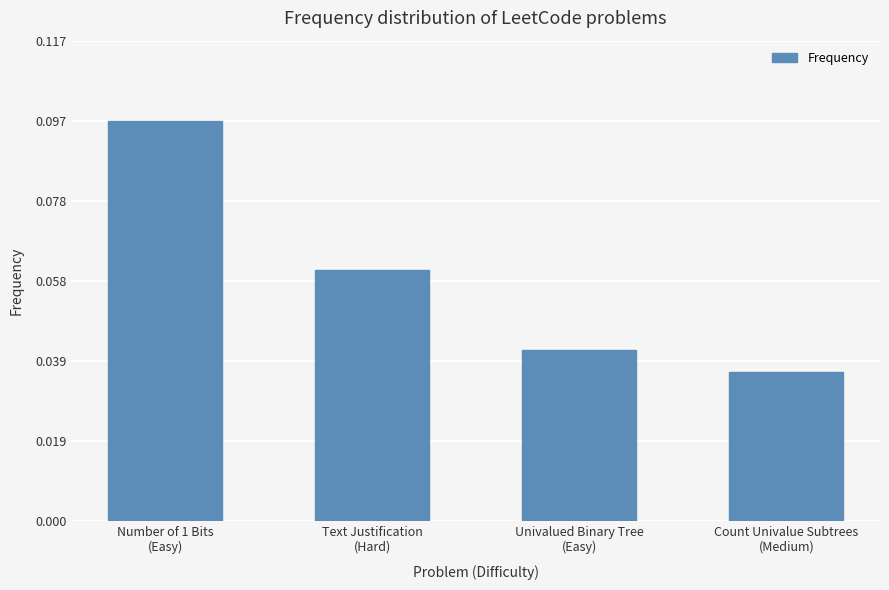

What is the sum of the values at Number of 1 Bits
(Easy) and Text Justification
(Hard)?

0.2